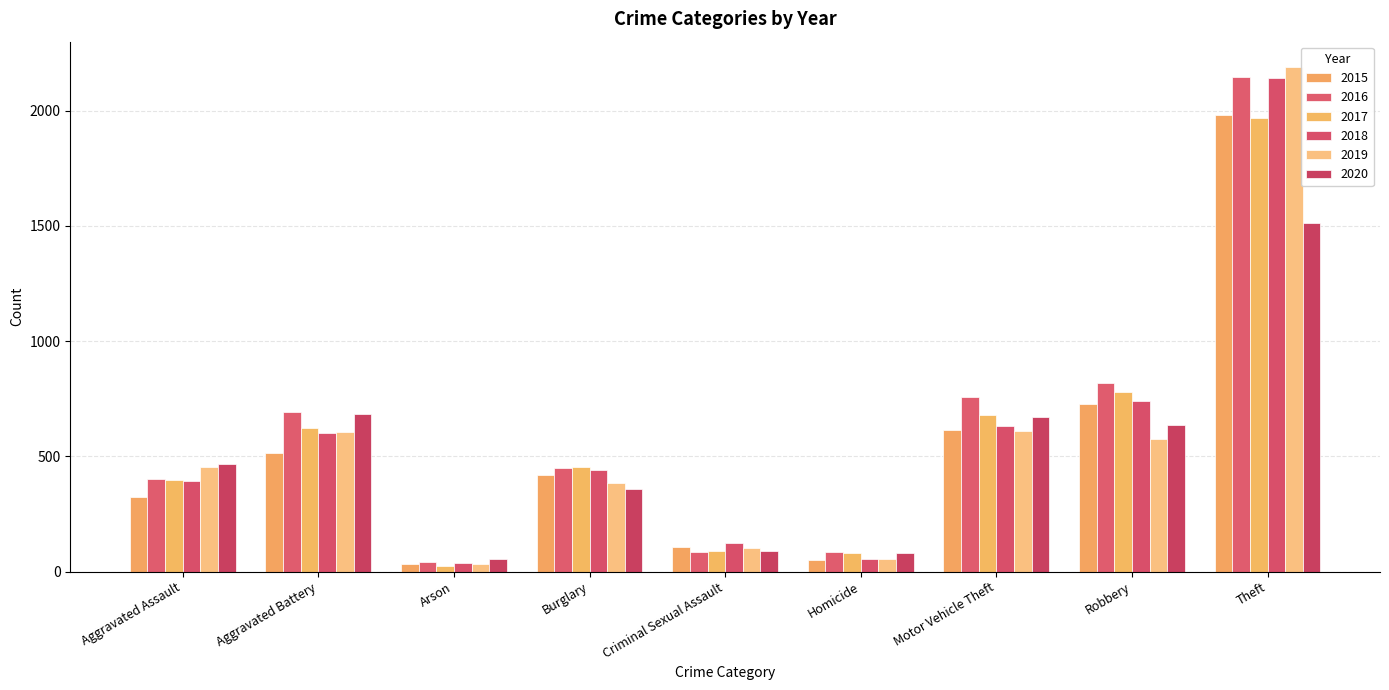

What is the total value across all series at Homicide?

409